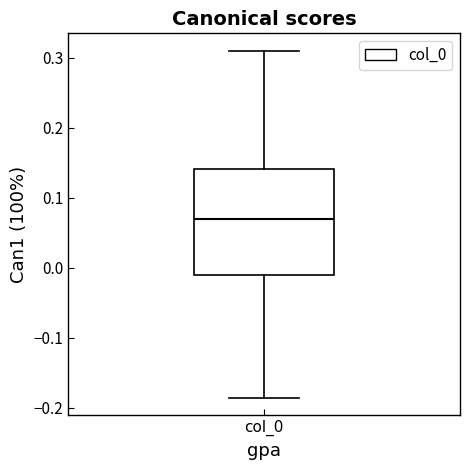

Transcribe this box plot: give where the median line is, the range the box spans, and where the two whiskers end, as read against the y-axis. The values are not printed on the chart, so give them approximately, as read against the axis.

median 0.07, box -0.01 to 0.14, whiskers -0.19 to 0.31